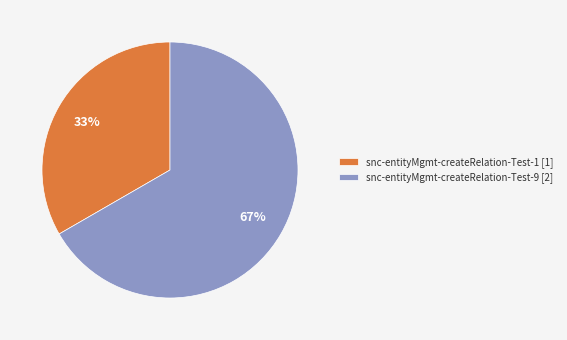

Which has a higher value, snc-entityMgmt-createRelation-Test-9 [2] or snc-entityMgmt-createRelation-Test-1 [1]?

snc-entityMgmt-createRelation-Test-9 [2]